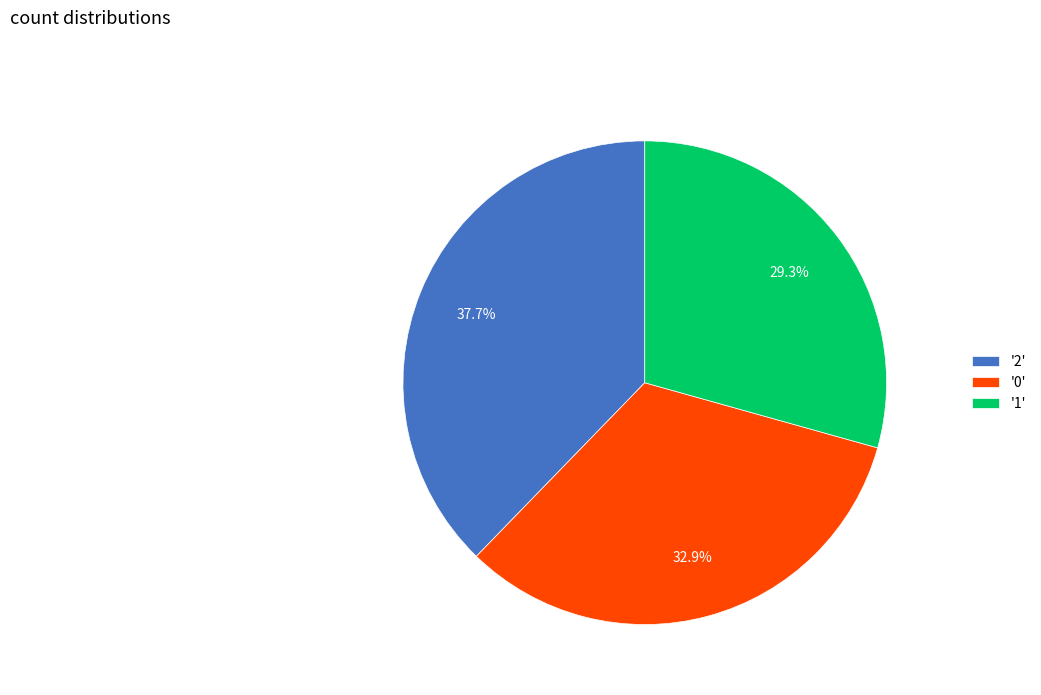

Count the number of slices in the pie.

3